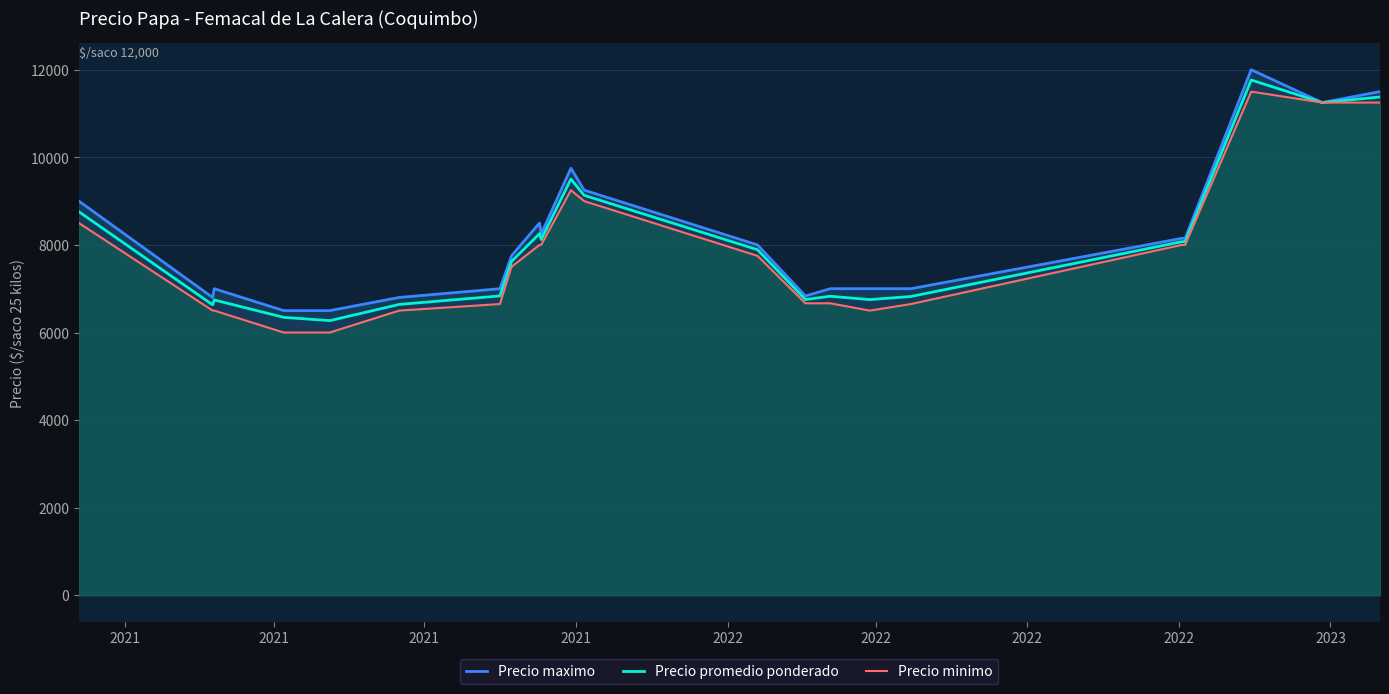

List the series in order of their peak value, lowest first.

Precio minimo, Precio promedio ponderado, Precio maximo